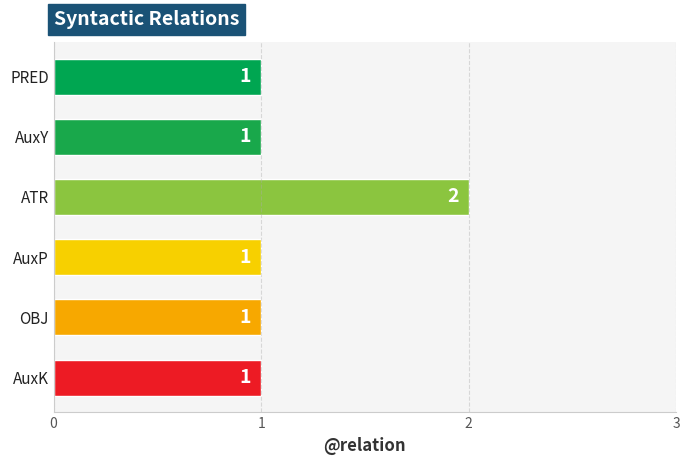

Reading top to bottom, list all the values displayed in this chart.

PRED=1	AuxY=1	ATR=2	AuxP=1	OBJ=1	AuxK=1